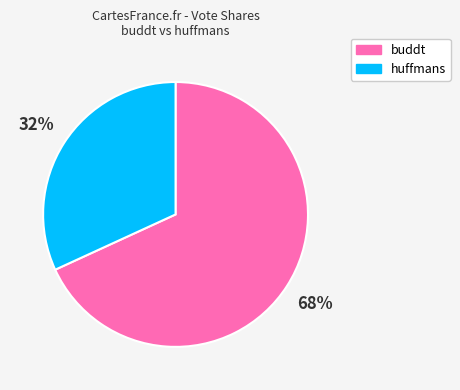

Do huffmans and buddt together represent more than half of the pie?

Yes